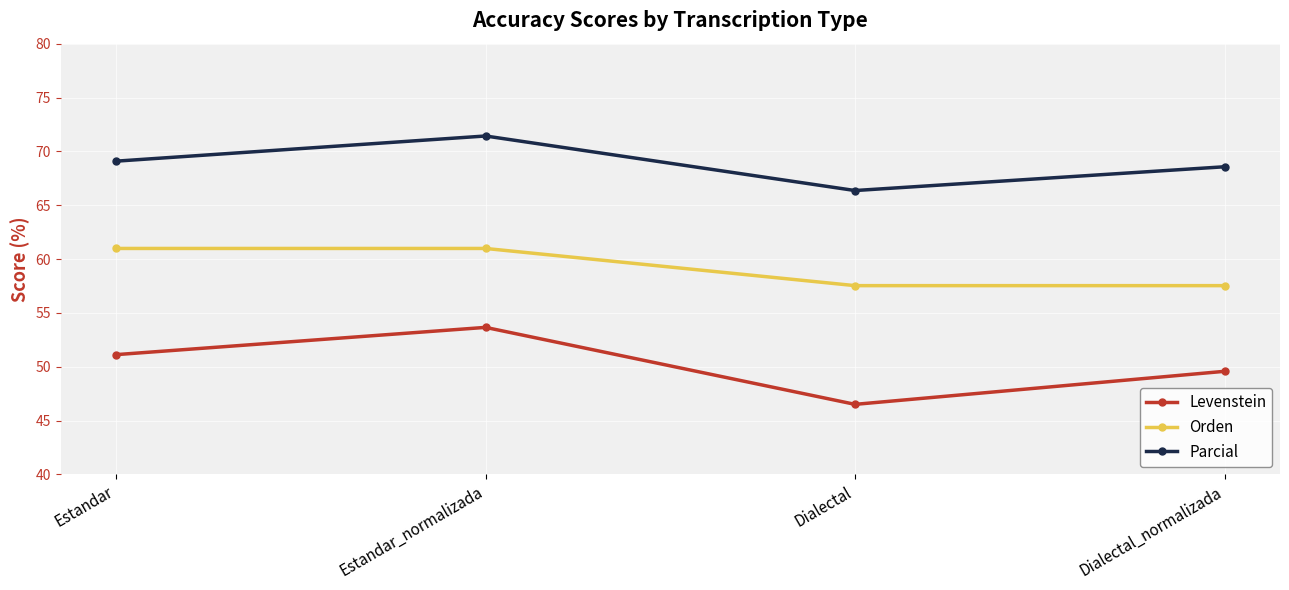

True or false: Parcial and Orden intersect in this chart.

False